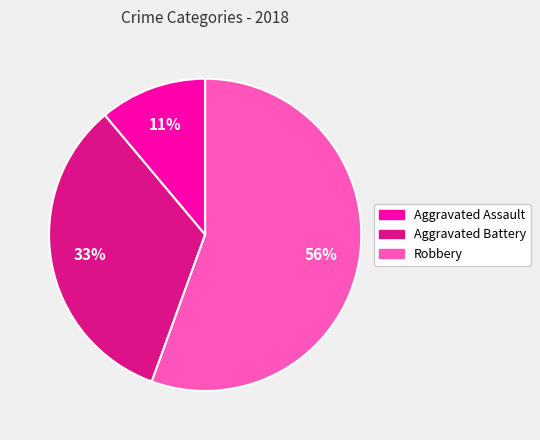

Rank the categories by value from lowest to highest.

Aggravated Assault, Aggravated Battery, Robbery